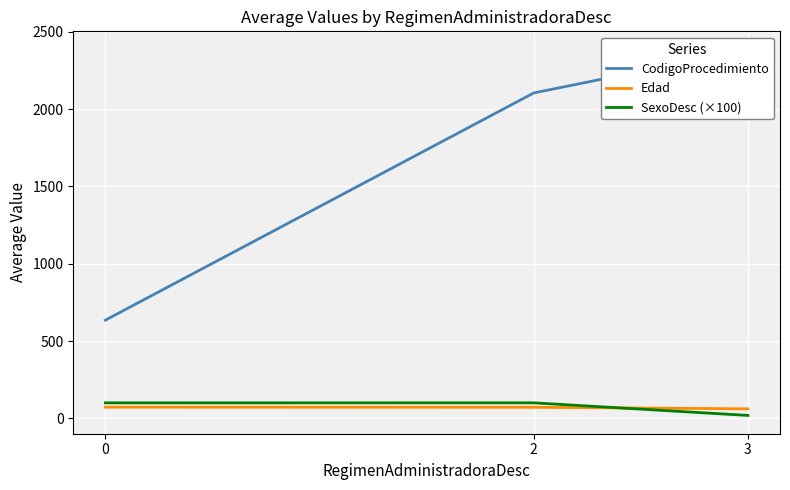

List the labels in order of SexoDesc (×100) value, largest first.

0, 2, 3